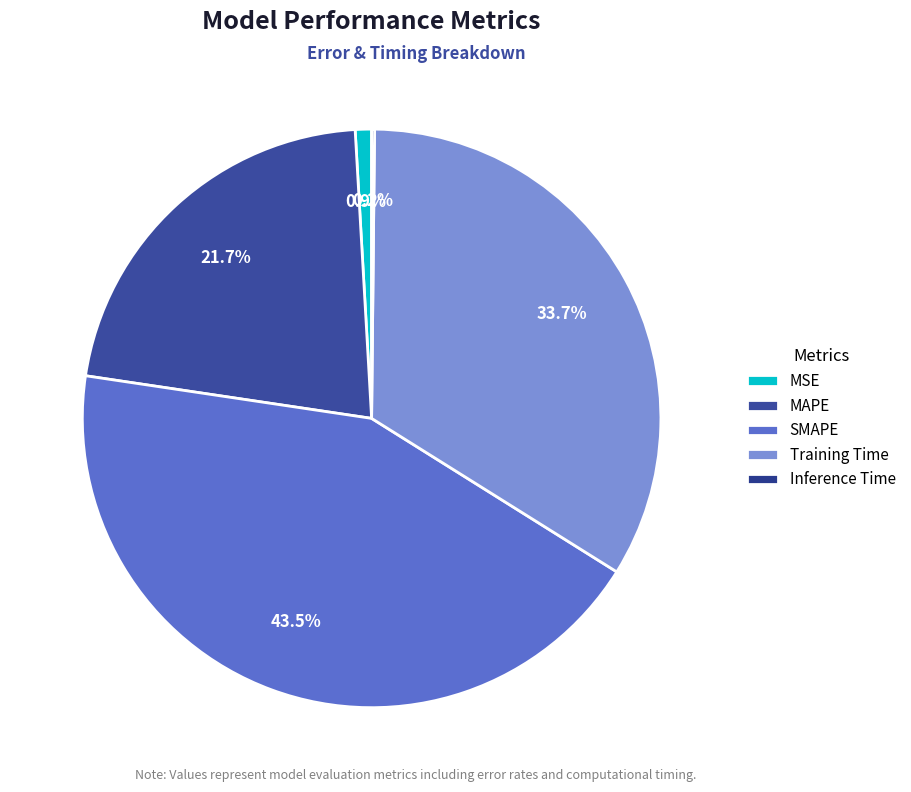

What is the largest slice in the pie chart?

SMAPE